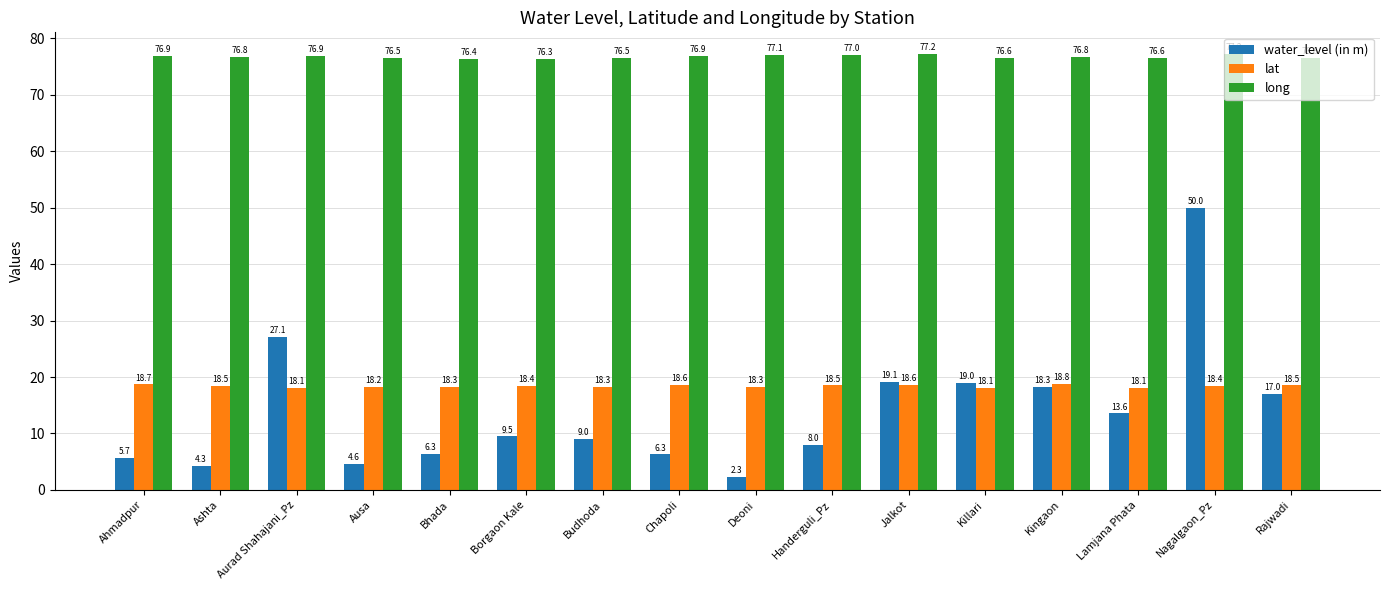

Which series has the largest range (max minus min)?

water_level (in m)